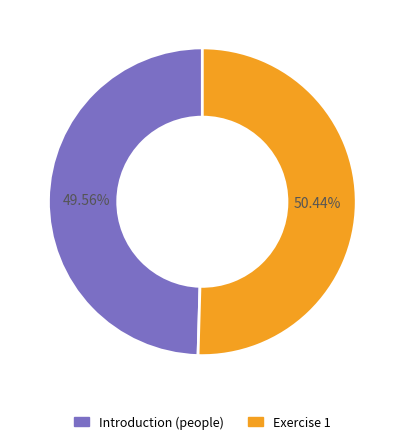

True or false: Exercise 1 accounts for 50% of the total.

True